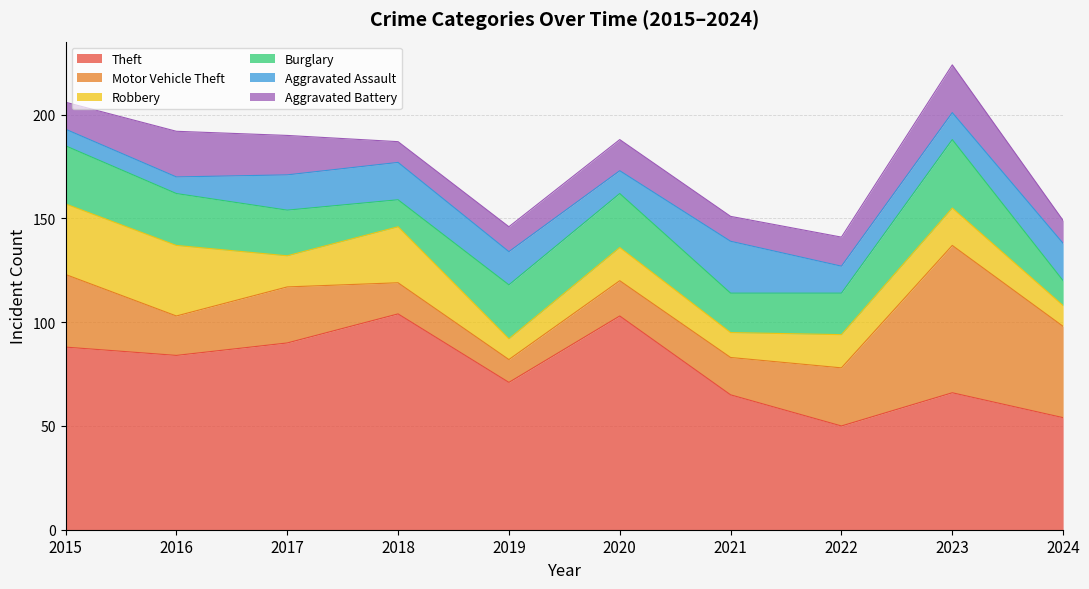

True or false: Burglary and Theft cross at least once.

False